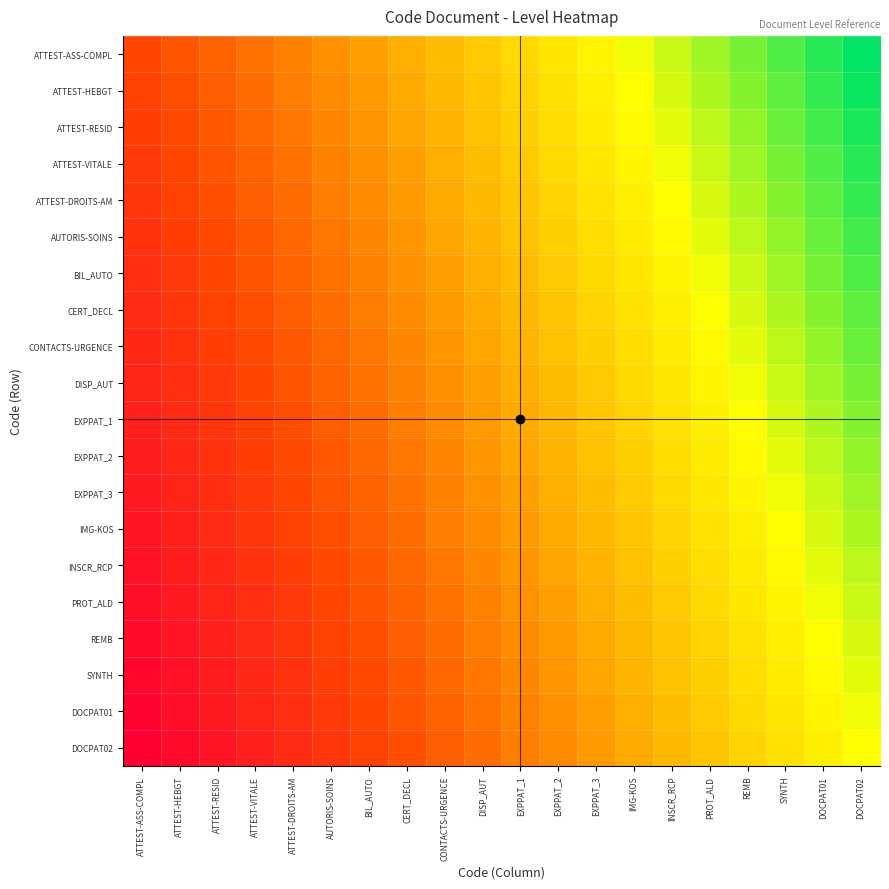

At which category does the chart reach its minimum across all series?

ATTEST-ASS-COMPL